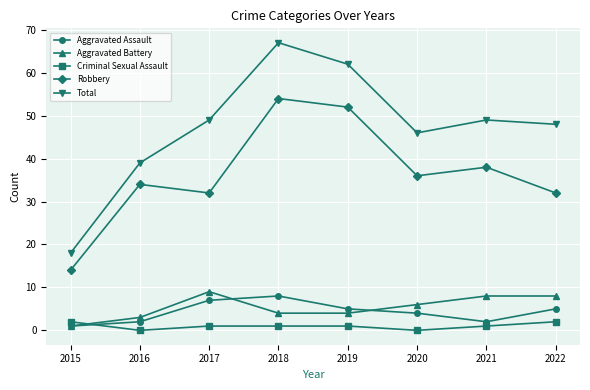

At which category does the chart reach its peak across all series?

2018